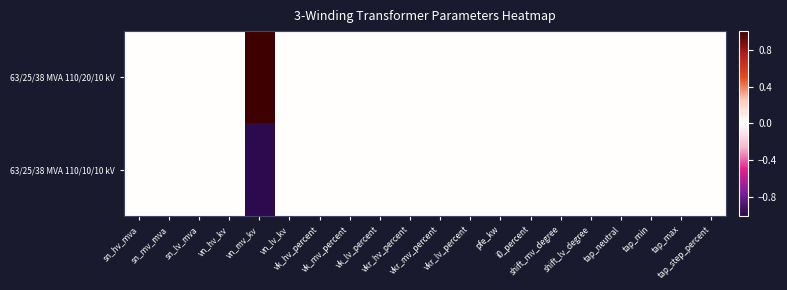

Which has a higher value, vk_hv_percent or vkr_lv_percent?

vk_hv_percent